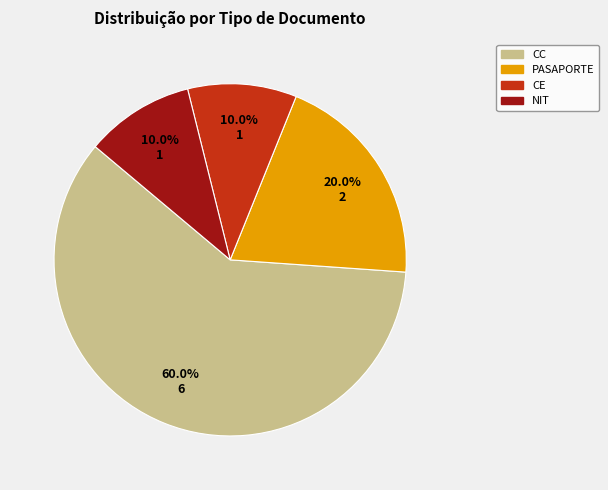

Count the number of slices in the pie.

4